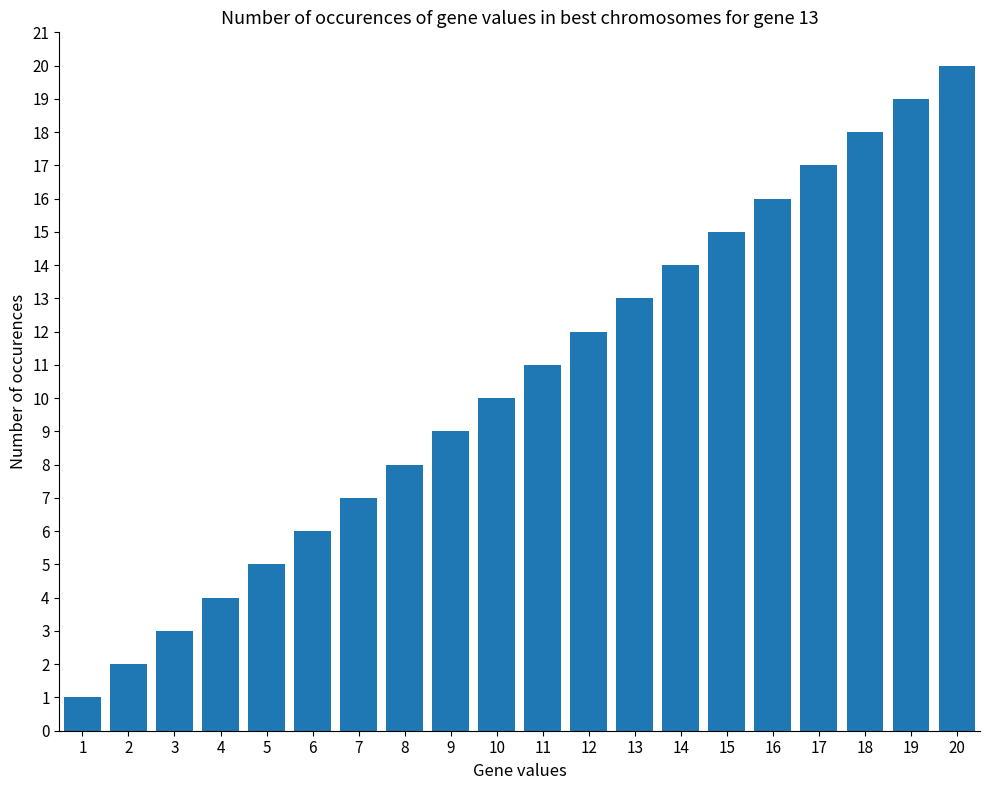

What is the value of the 5th bar from the left?

5